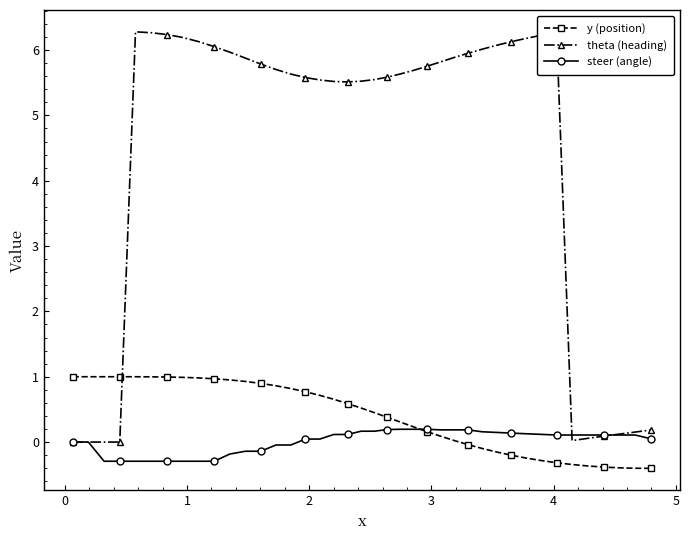

How many lines are shown in the chart?

3